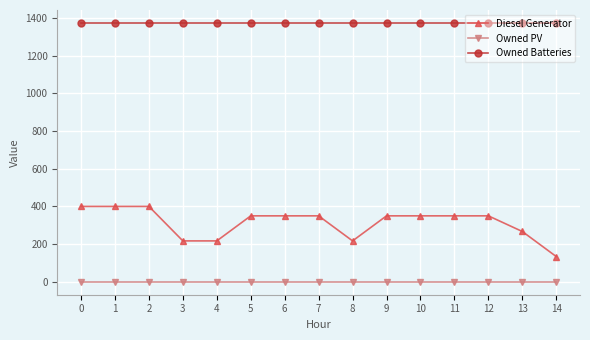

Reading left to right, list all the values displayed in this chart.

Diesel Generator: 400	400	400	217	217	350	350	350	217	350	350	350	350	267	134
Owned PV: 0	0	0	0	0	0	0	0	0	0	0	0	0	0	0
Owned Batteries: 1374	1374	1374	1374	1374	1374	1374	1374	1374	1374	1374	1374	1374	1374	1374